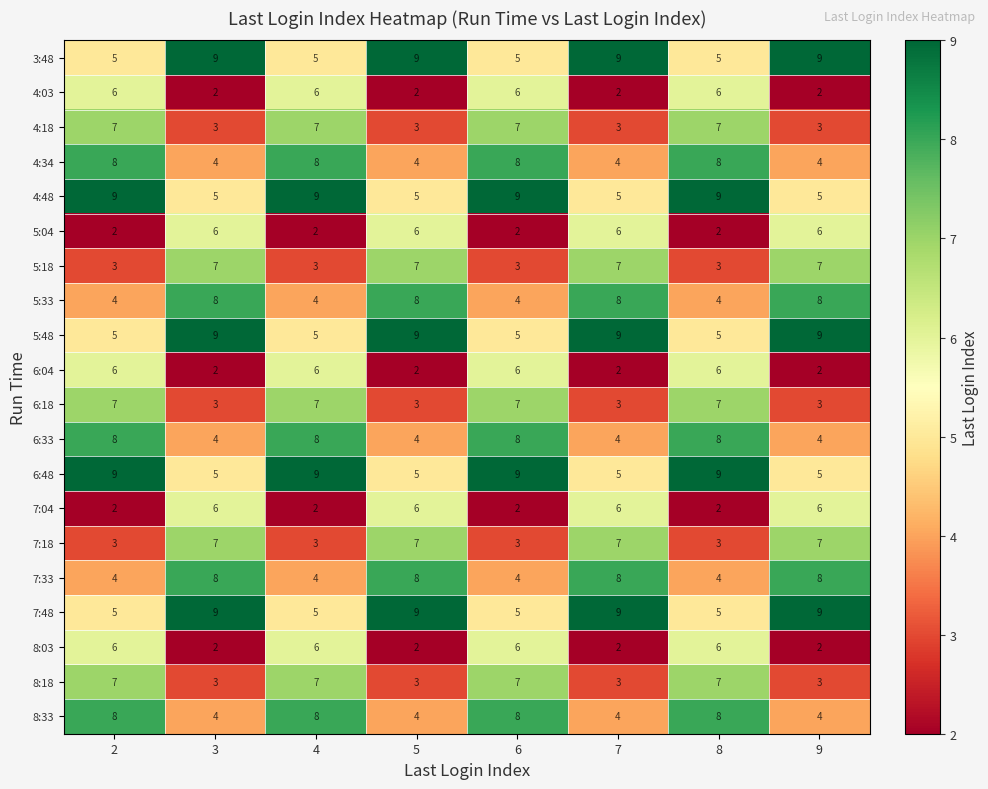

What is the total value across all series at 3?

106